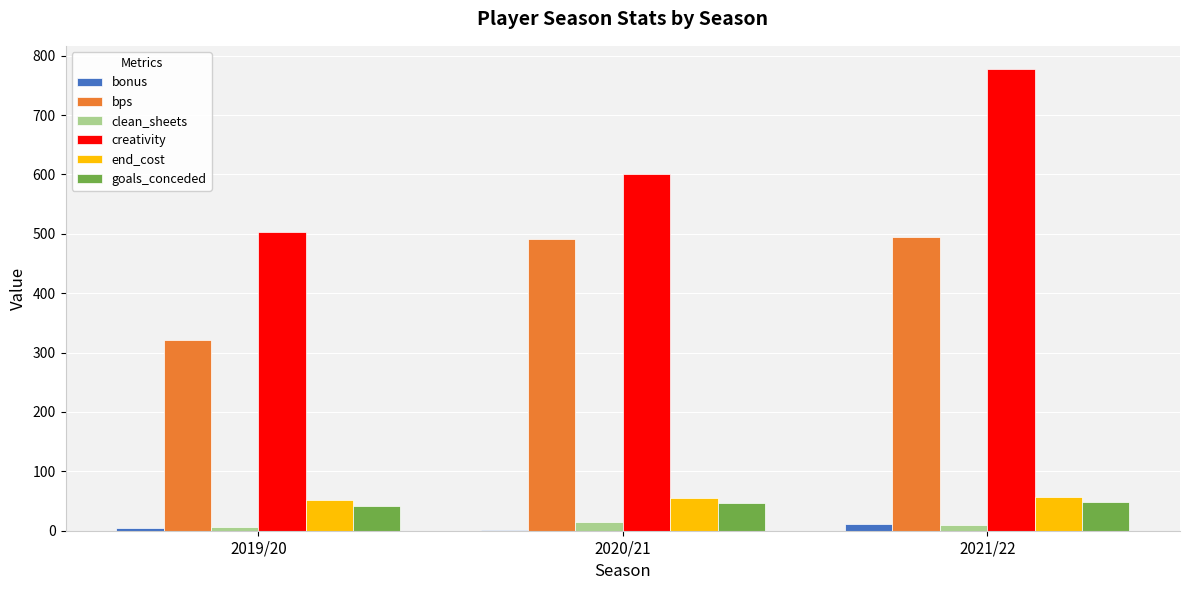

What is the total value across all series at 2021/22?

1398.8